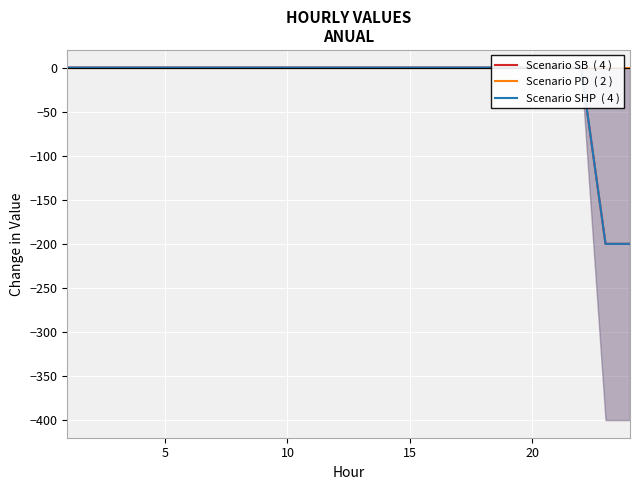

What are all the series names shown in the legend?

Scenario SB  ( 4 ), Scenario PD  ( 2 ), Scenario SHP  ( 4 )